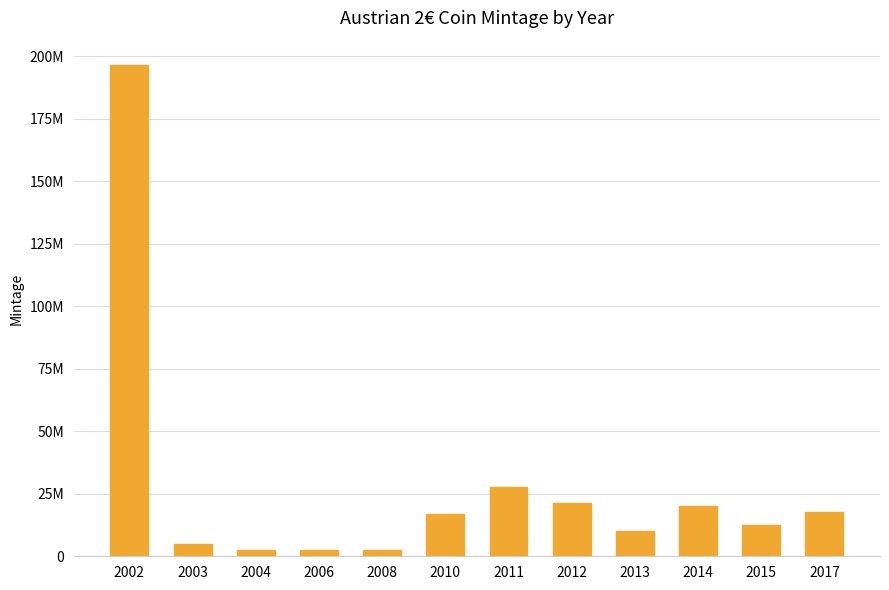

What is the value of the 2nd bar from the left?

4850000